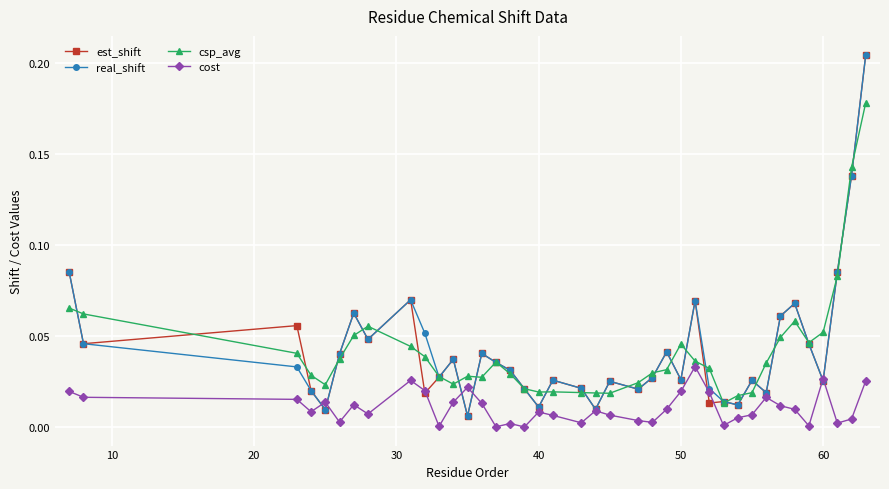

What are all the series names shown in the legend?

est_shift, real_shift, csp_avg, cost